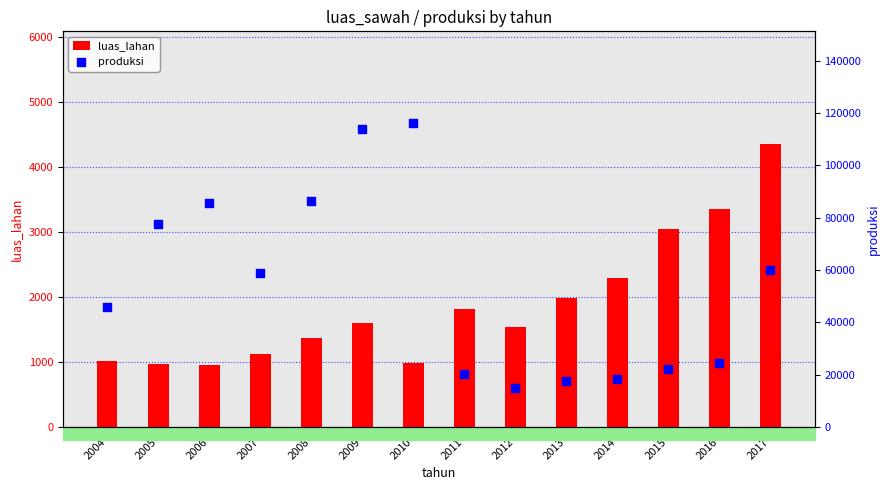

Is the value of luas_lahan at 2011 greater than the value of produksi at 2007?

No